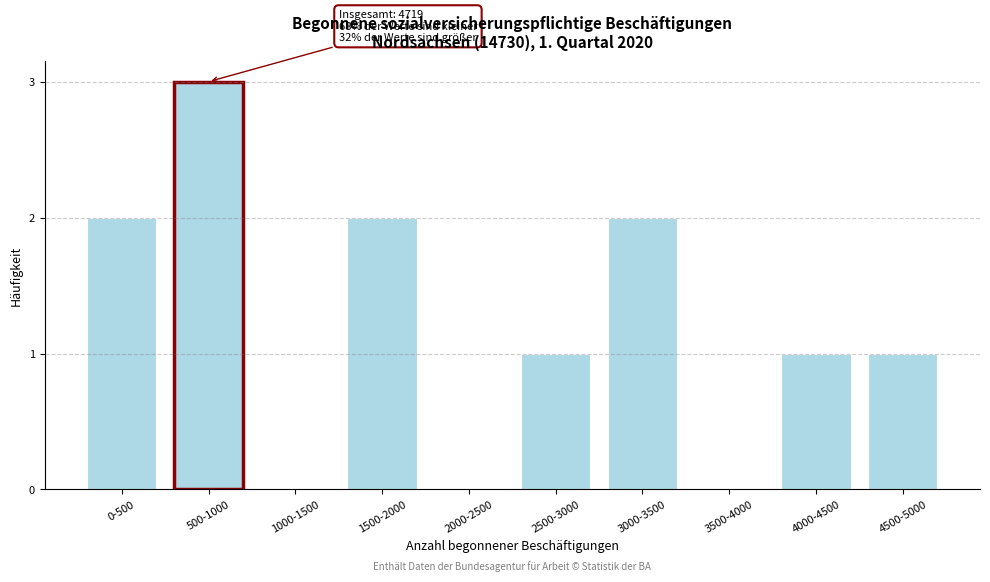

Reading left to right, extract all data points from this chart.

0-500=2	500-1000=3	1000-1500=0	1500-2000=2	2000-2500=0	2500-3000=1	3000-3500=2	3500-4000=0	4000-4500=1	4500-5000=1